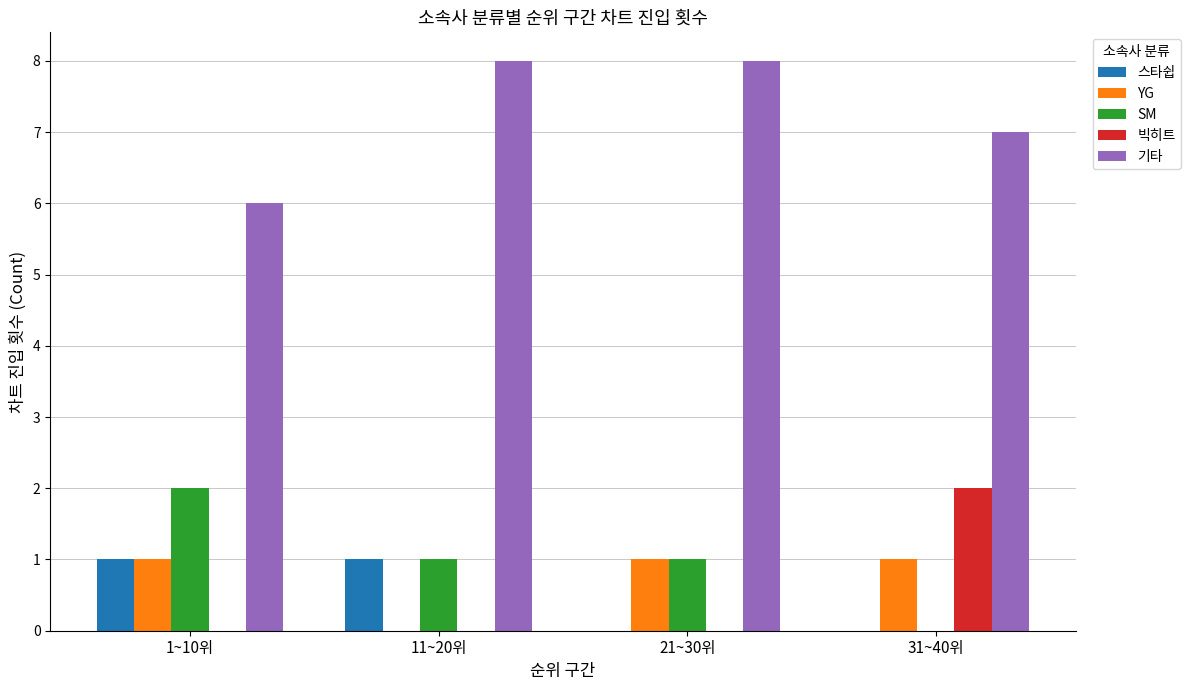

Which series has the largest total across all categories?

기타